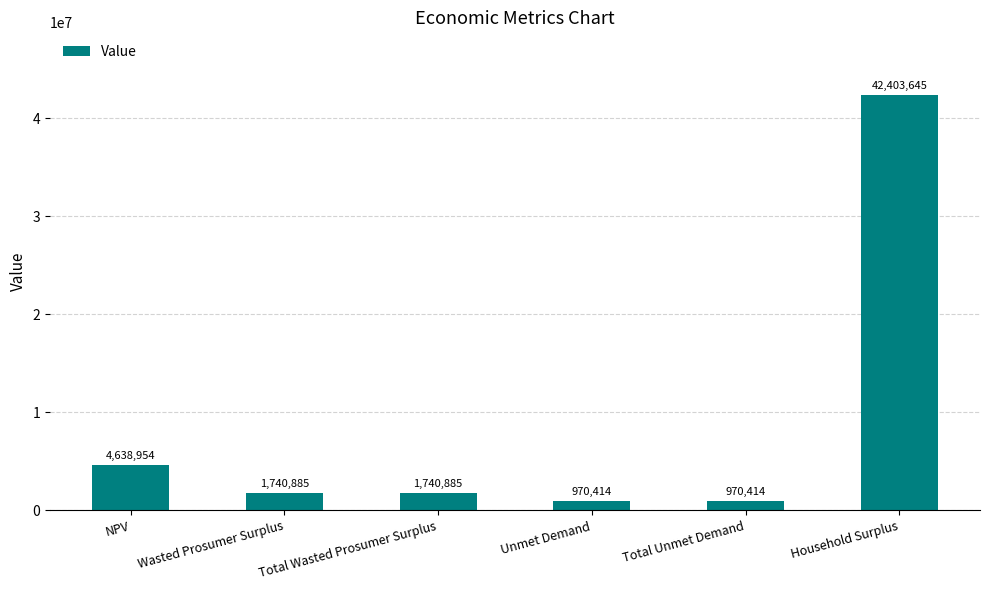

Which has a higher value, Total Unmet Demand or Total Wasted Prosumer Surplus?

Total Wasted Prosumer Surplus